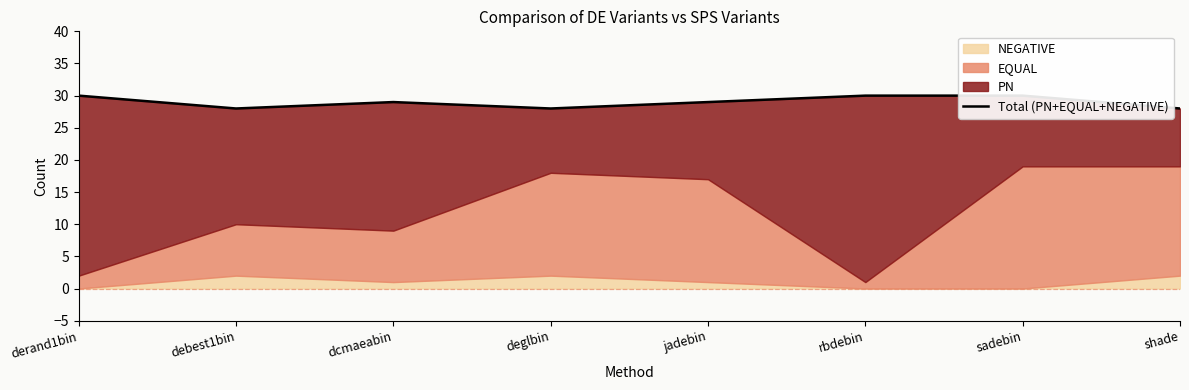

What position from the left is derand1bin?

1